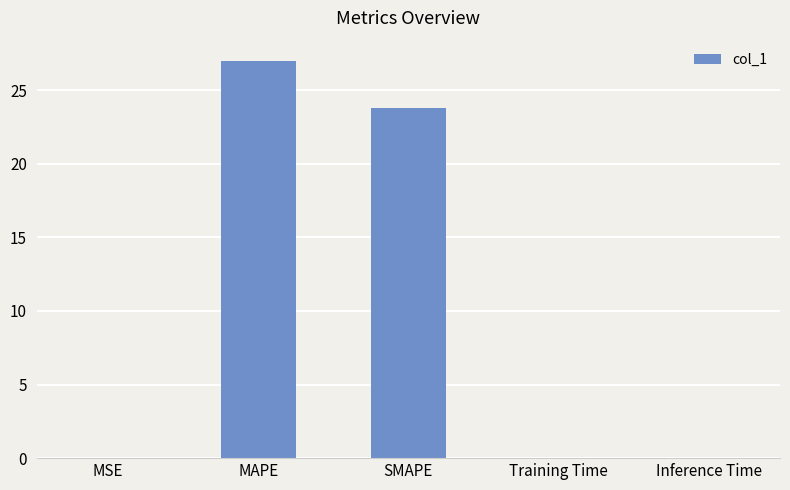

The value at MAPE is 46.4. True or false?

False